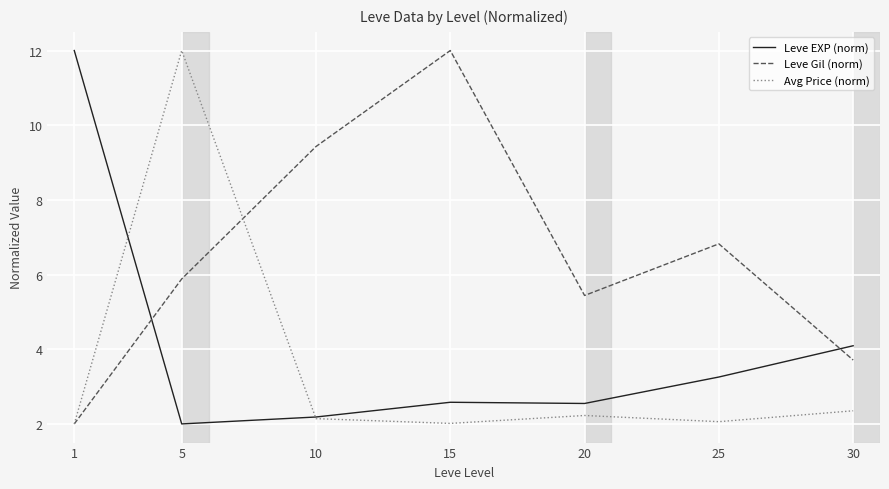

What is the total value across all series at 30?

10.2